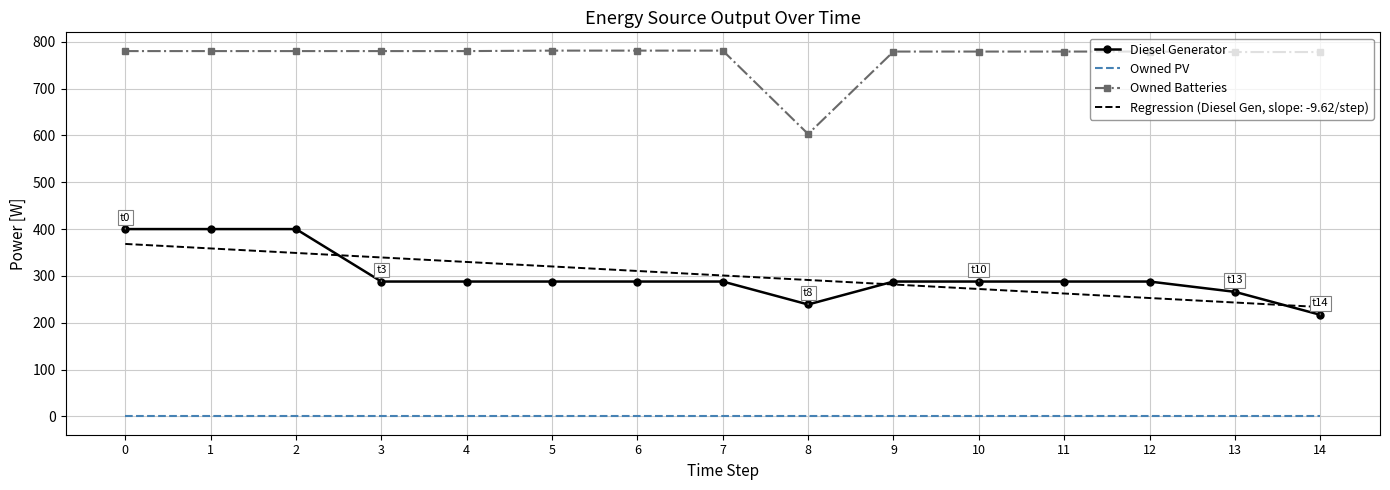

What is the total value across all series at 14?

1228.6